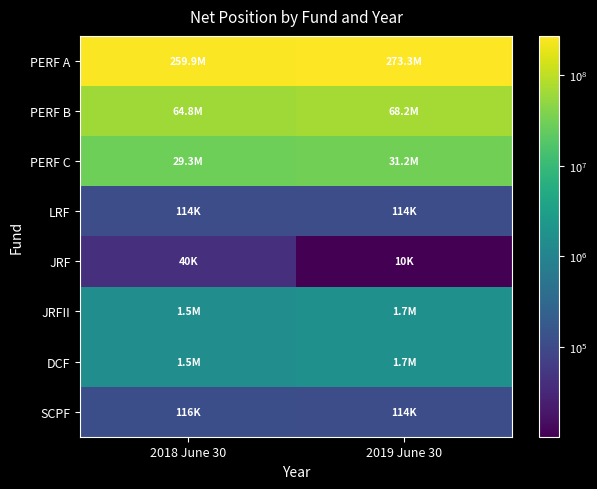

What is the difference between the highest and lowest values at 2019 June 30?

273265109